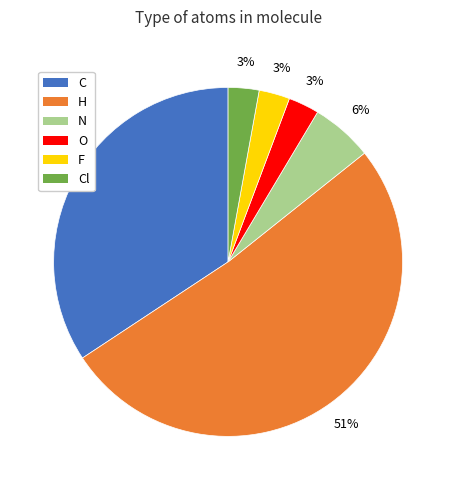

To the nearest percent, what is the combined percentage of H and F?

54%